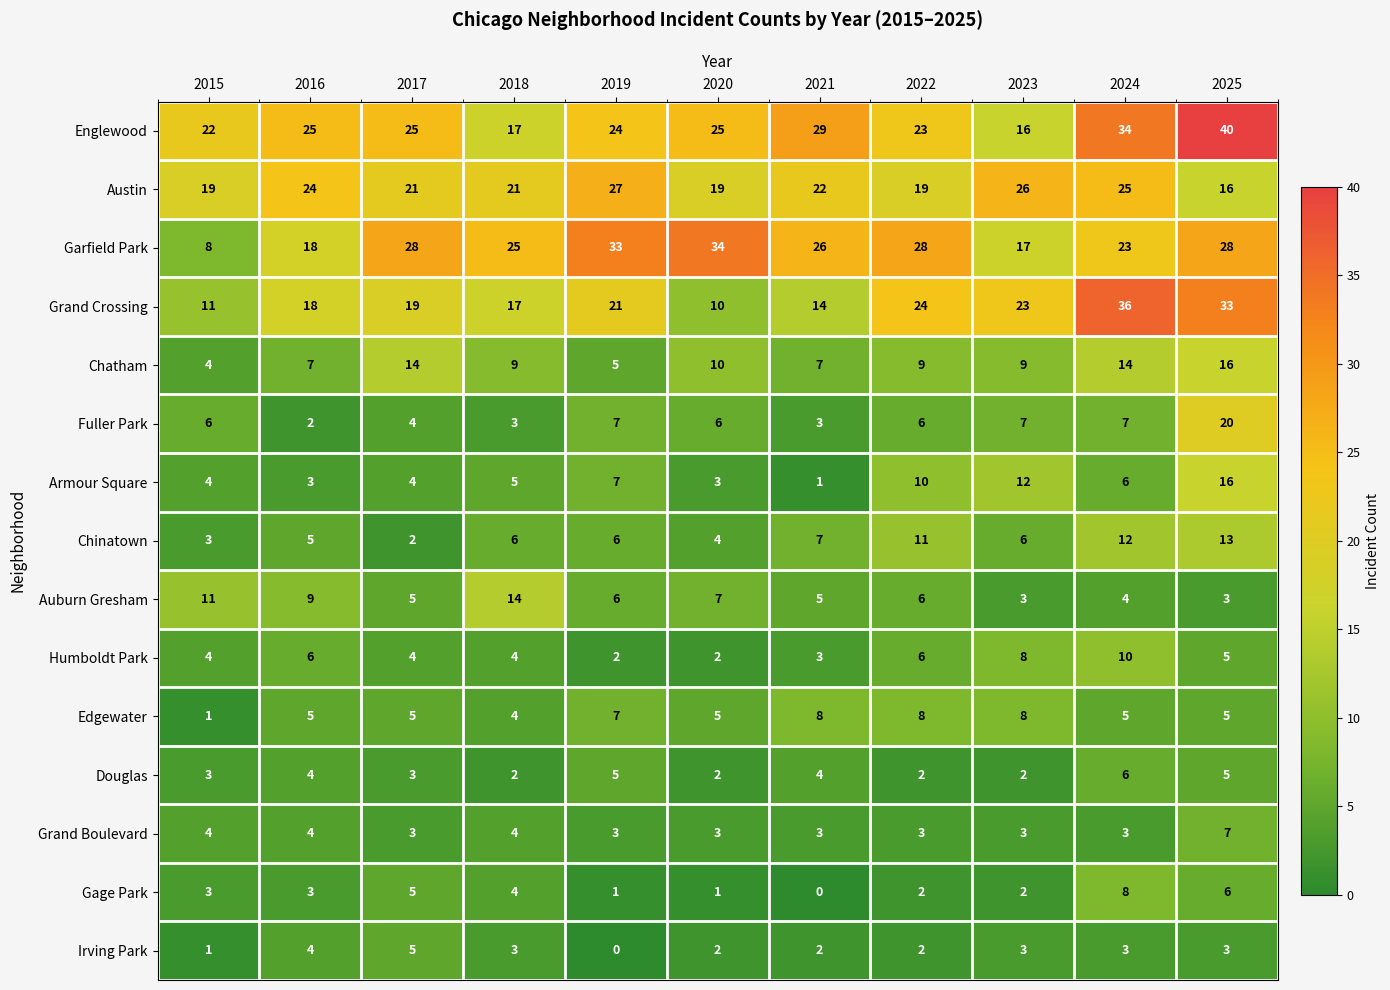

Which series changed the most between 2017 and 2020?

Grand Crossing